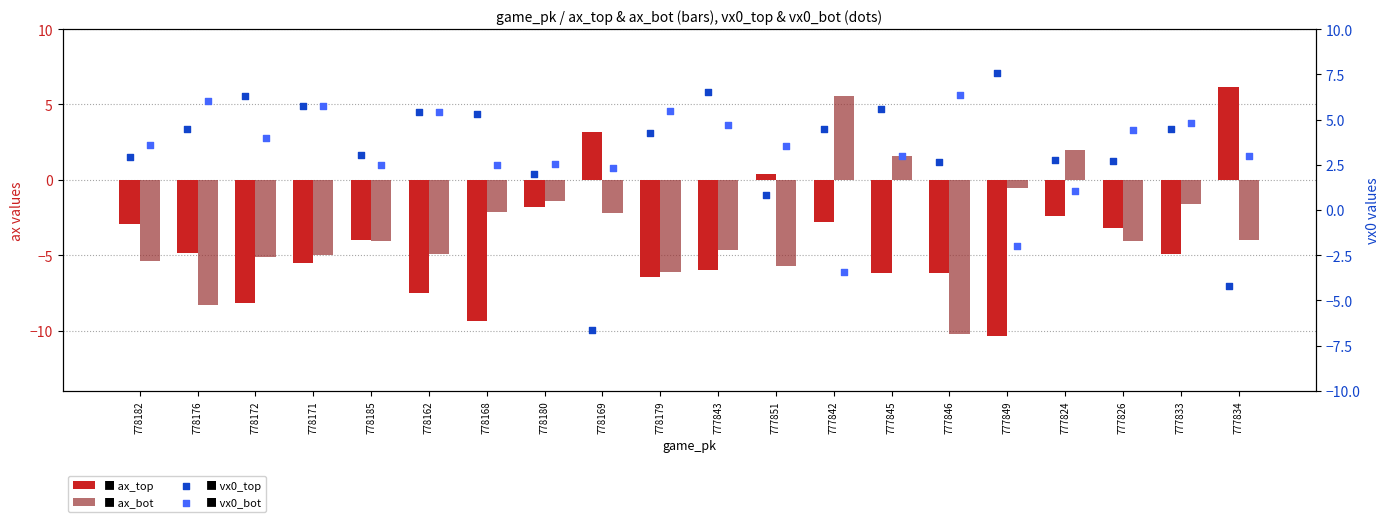

Which series reaches the maximum Y coordinate?

vx0_top